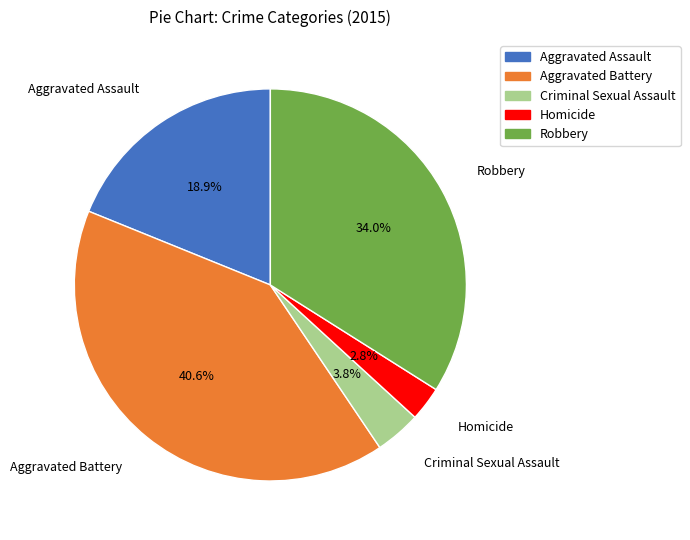

Do Aggravated Battery and Homicide together represent more than half of the pie?

No